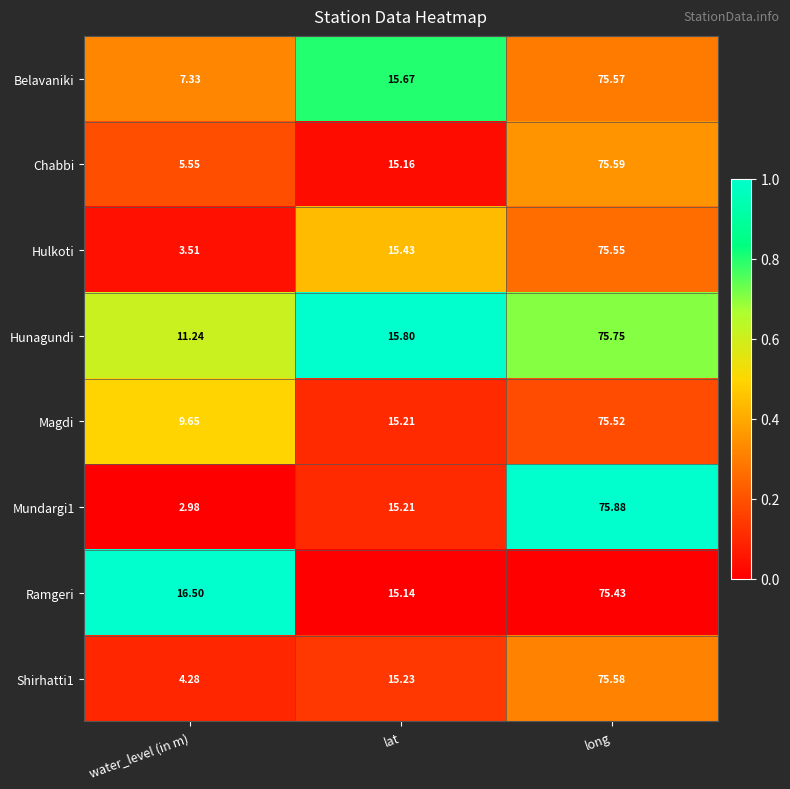

Which label corresponds to the smallest value in the chart?

water_level (in m)